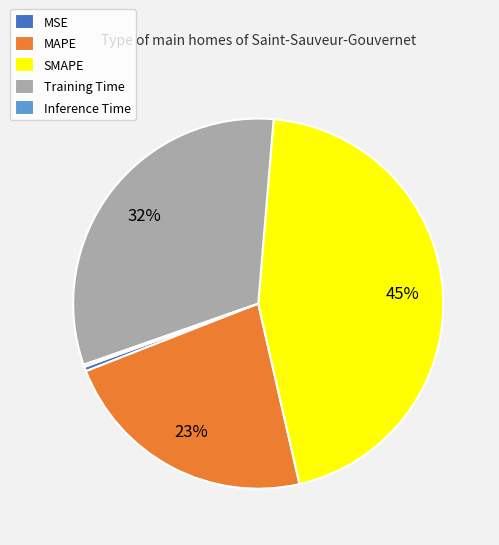

Between MSE and Training Time, which is larger?

Training Time